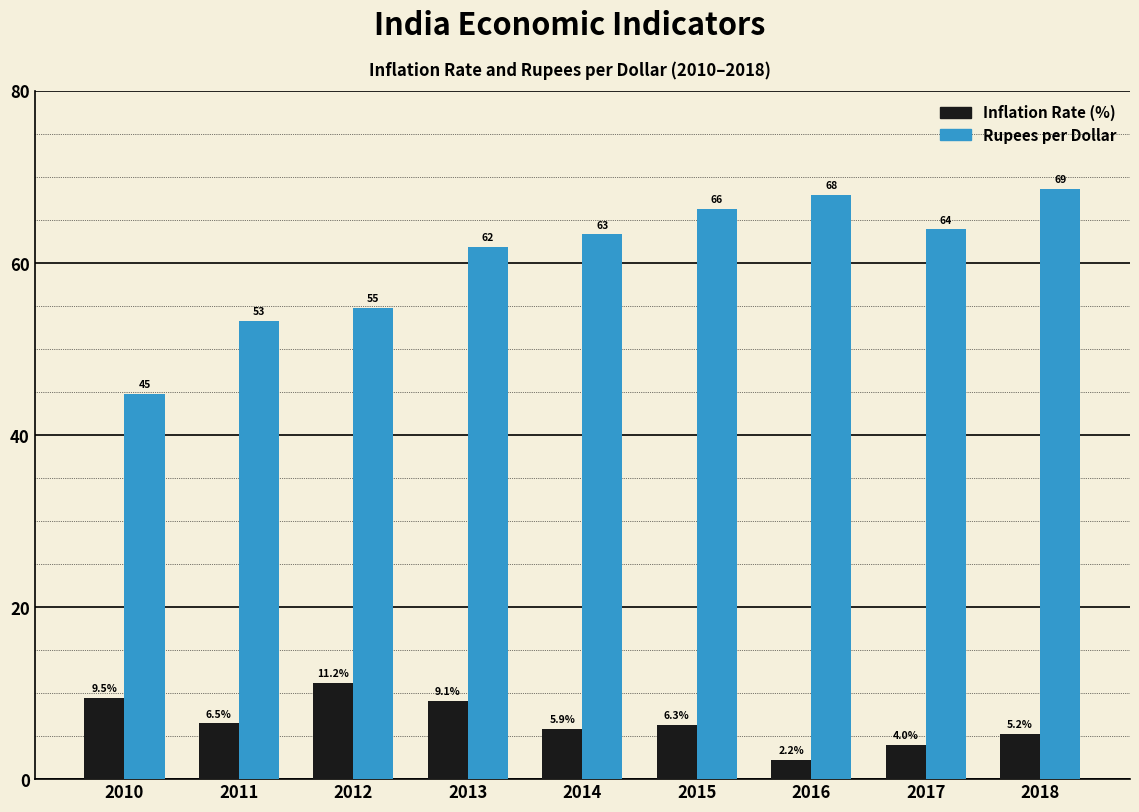

What is the total value across all series at 2013?

71.0